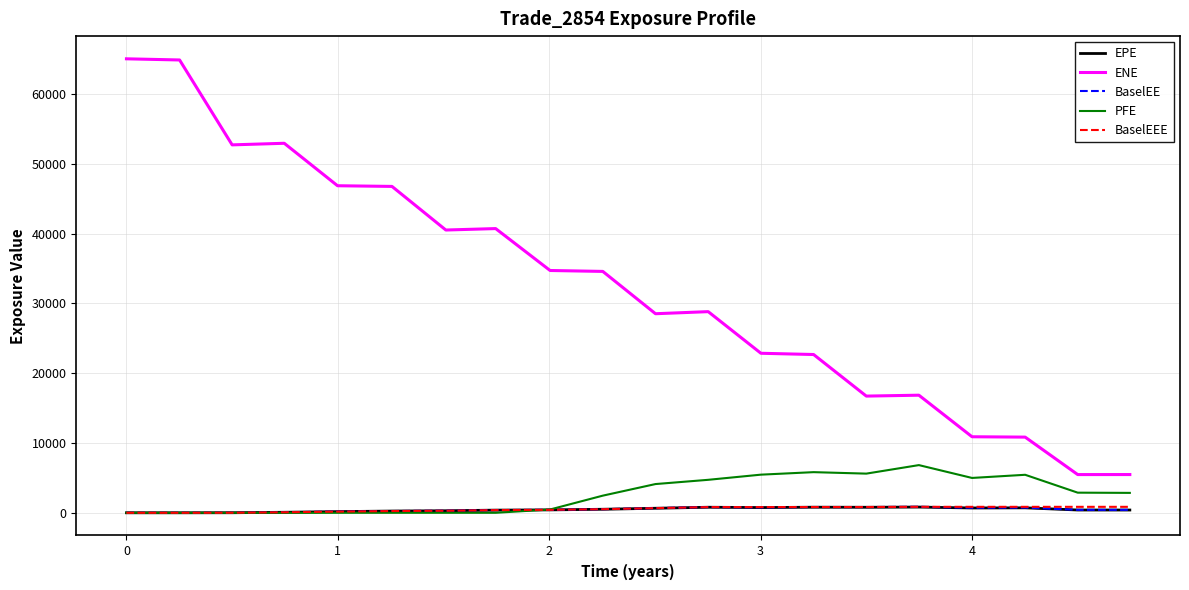

What is the greatest value displayed?

65026.6